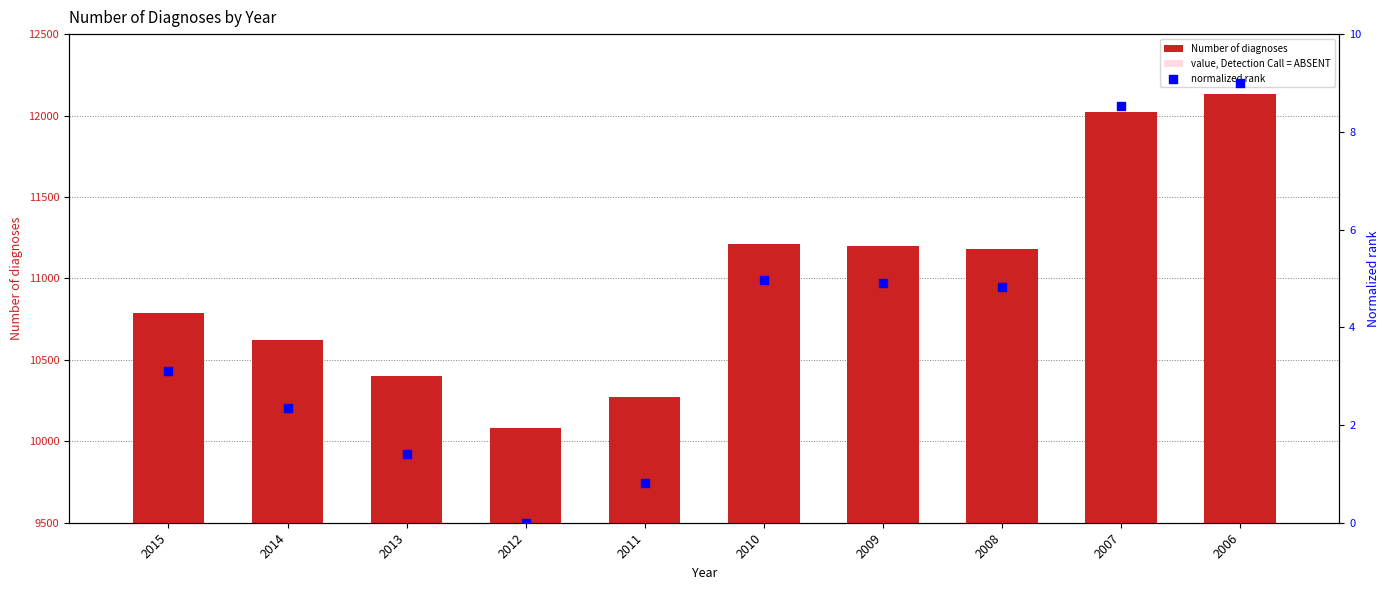

Which series has the widest spread of Y values?

Number of diagnoses